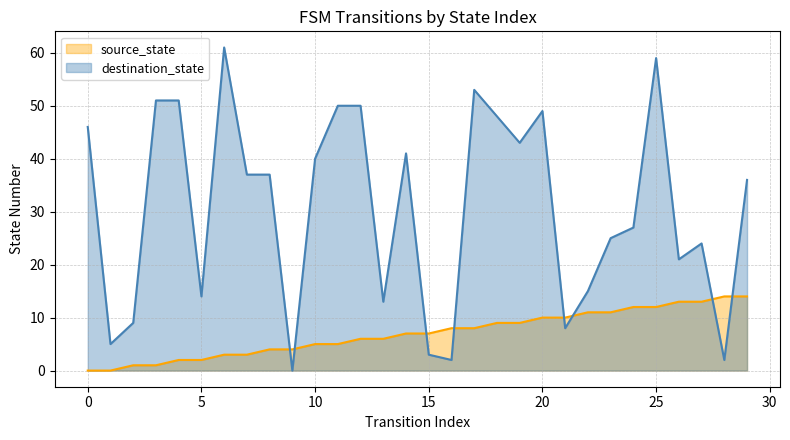

What is the difference between the maximum and second lowest values in the destination_state series?

59